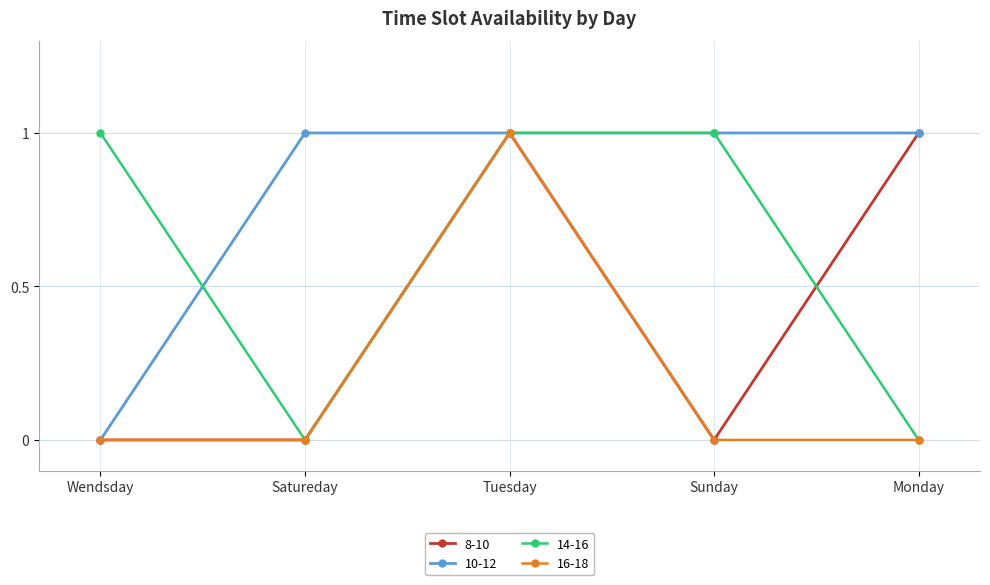

Which series changed the most between Satureday and Monday?

8-10